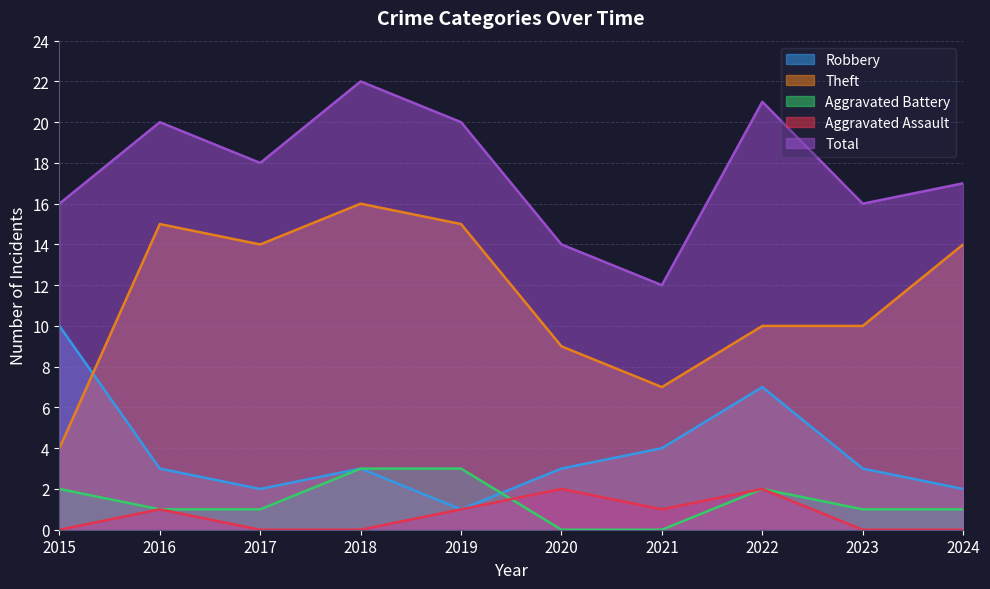

How many lines are shown in the chart?

5